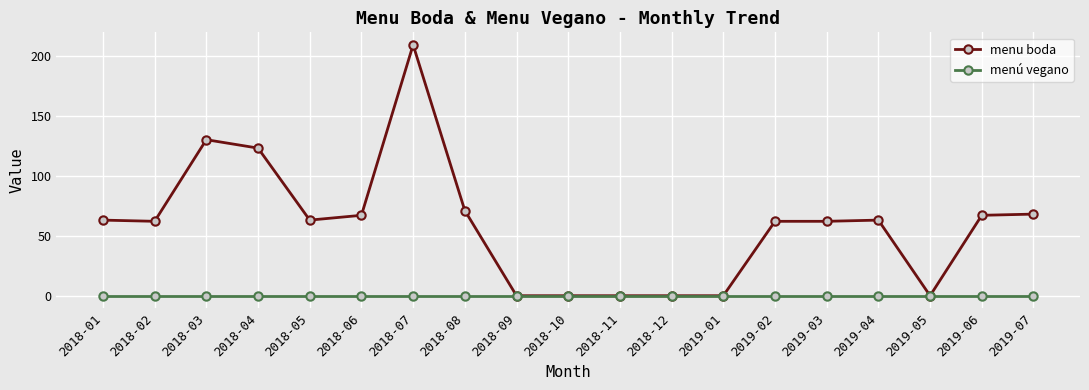

How many lines are shown in the chart?

2